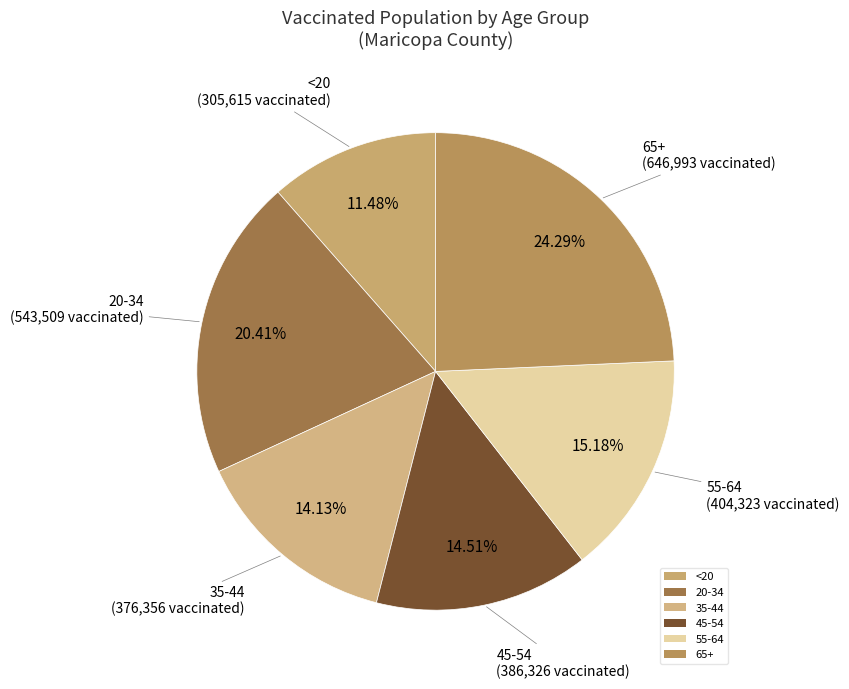

True or false: 45-54 accounts for 8% of the total.

False